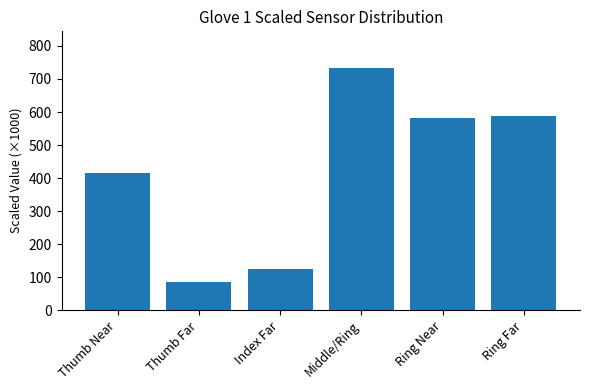

What is the difference between the maximum and minimum values?

649.0